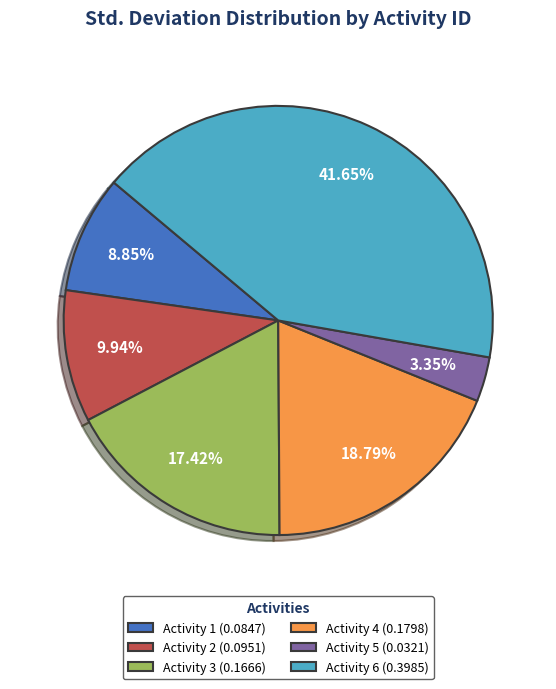

Is Activity 6 the majority of the pie?

No